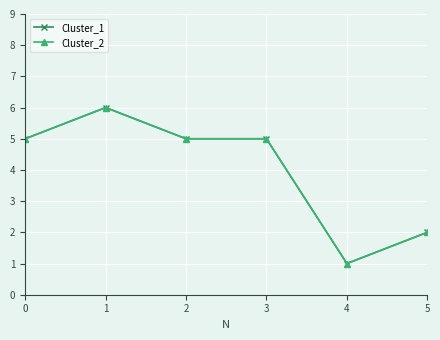

Does the chart have visible grid lines?

Yes